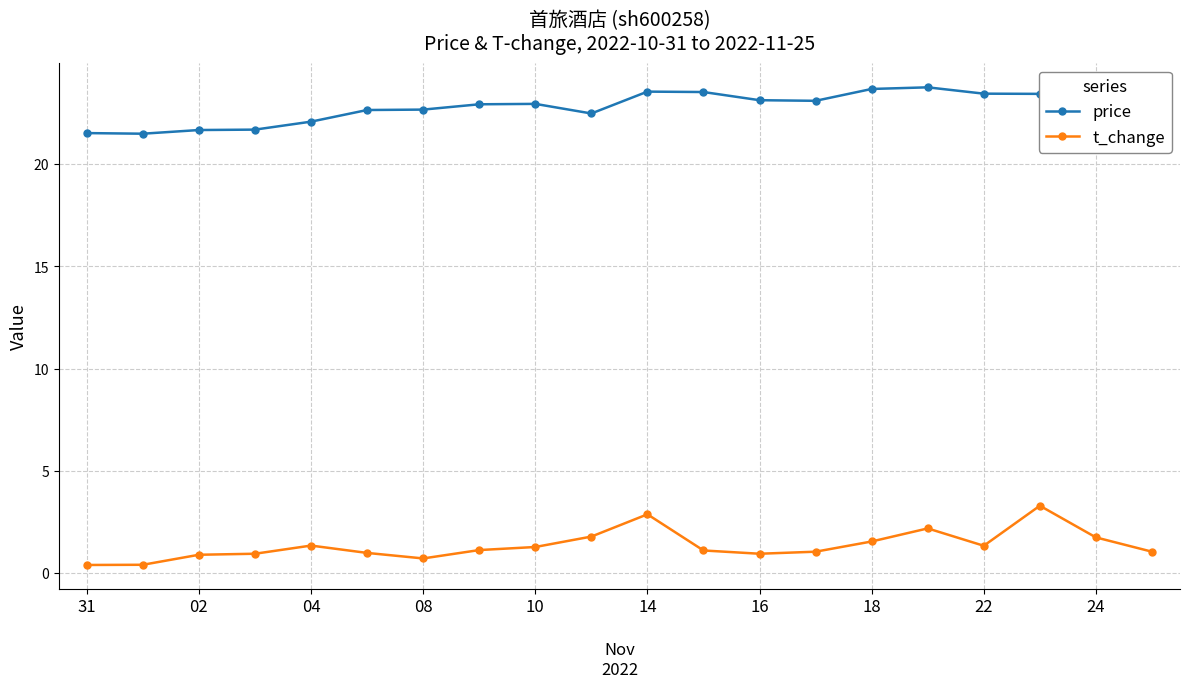

True or false: t_change and price intersect in this chart.

False